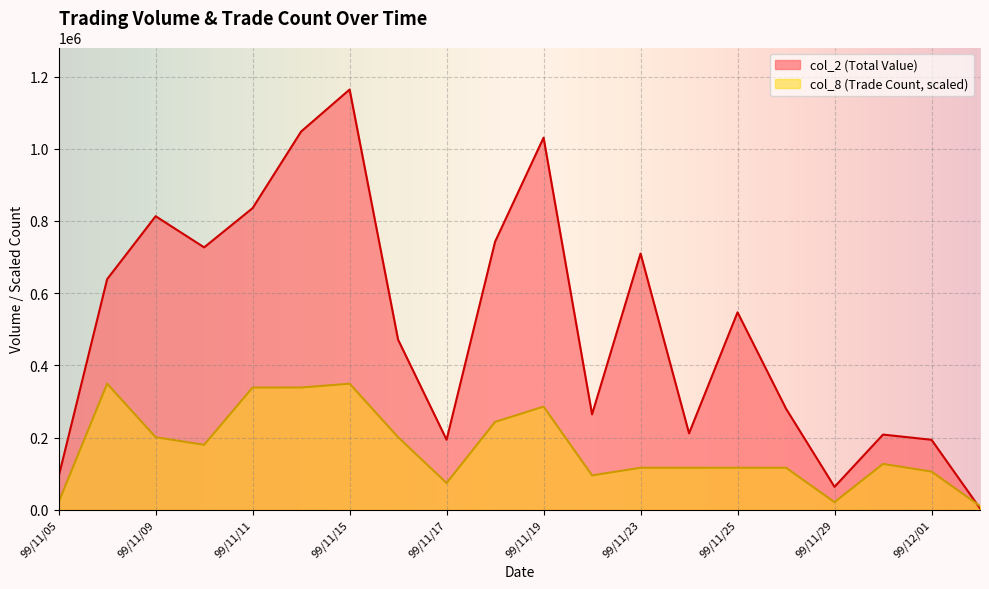

True or false: col_2 has more than 1 points higher than both neighbors.

True